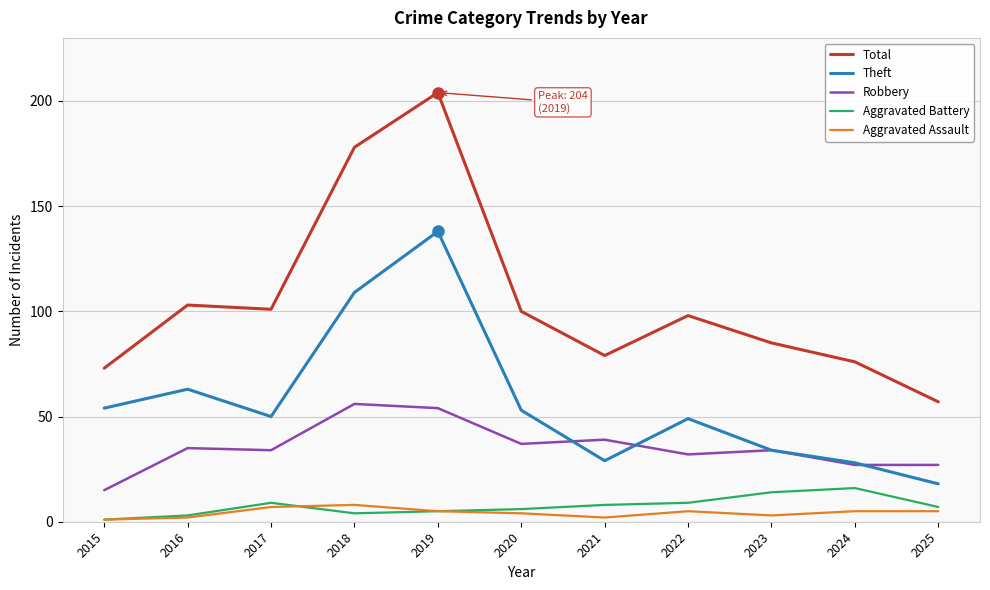

True or false: Robbery and Theft intersect in this chart.

True